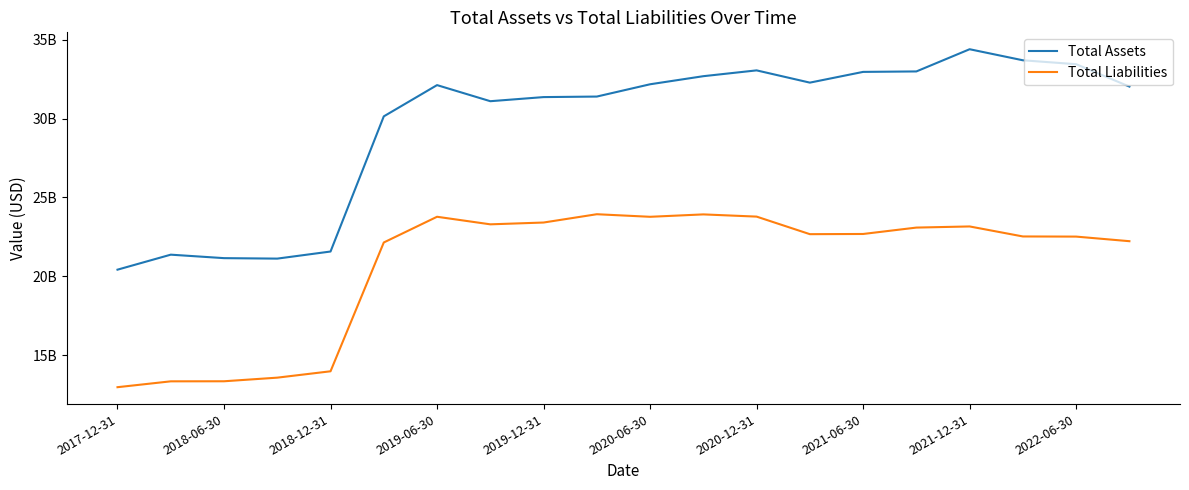

At how many categories does at least one series exceed 14623860866?

20